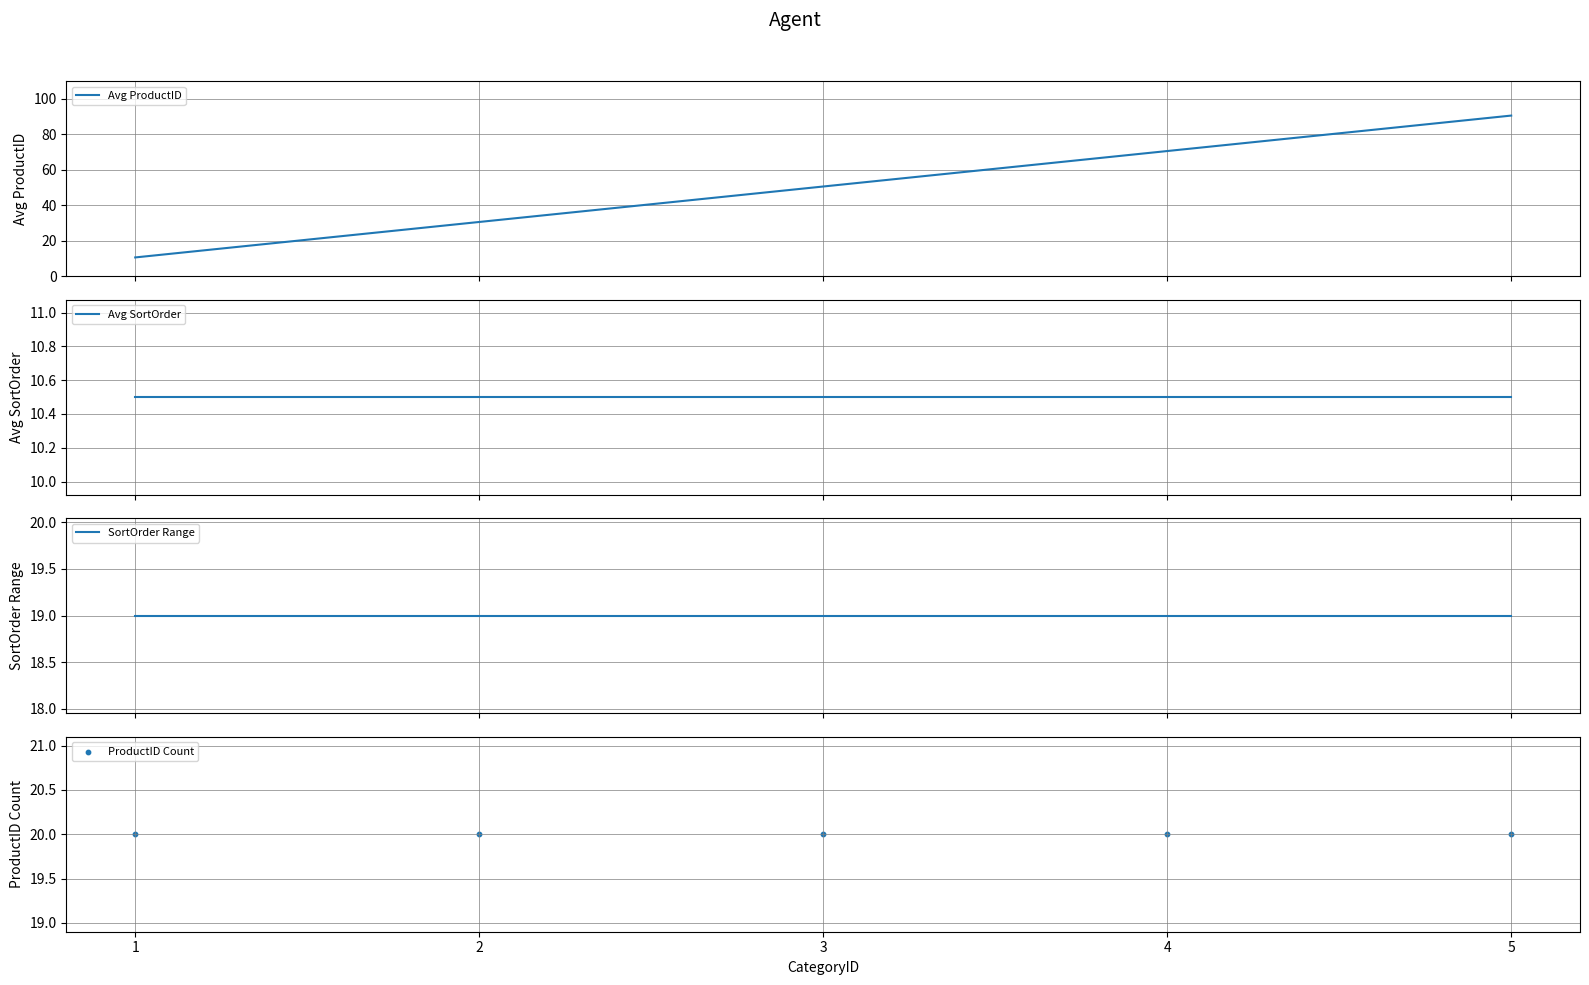

Is the value of SortOrder Range at 1 greater than the value of Avg ProductID at 1?

Yes